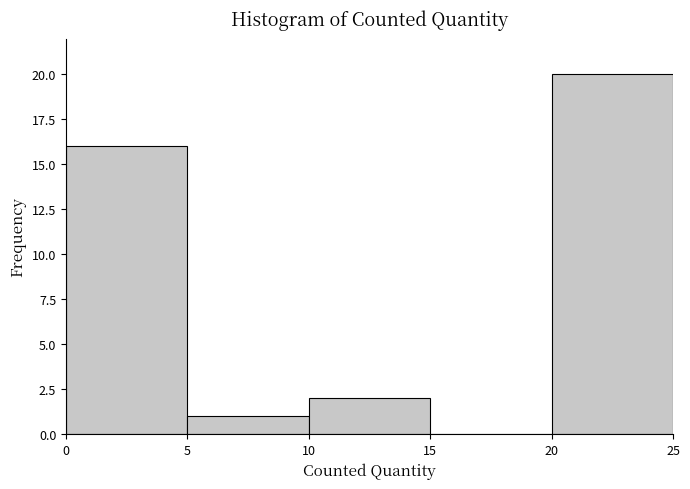

Which range on the x-axis has the tallest bar?

20 to 25